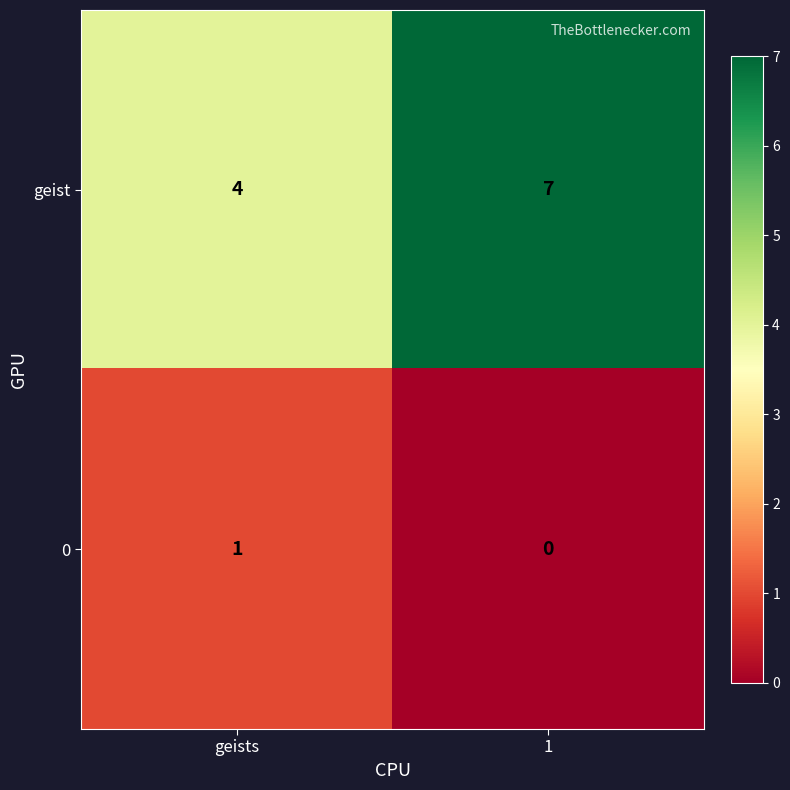

What is the difference between the geist values at 1 and geists?

3